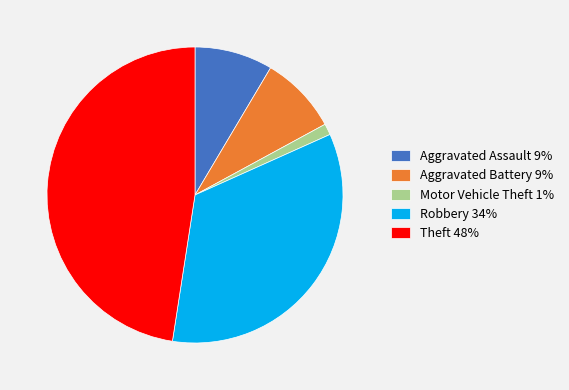

Is the sum of Motor Vehicle Theft 1% and Aggravated Battery 9% greater than half?

No